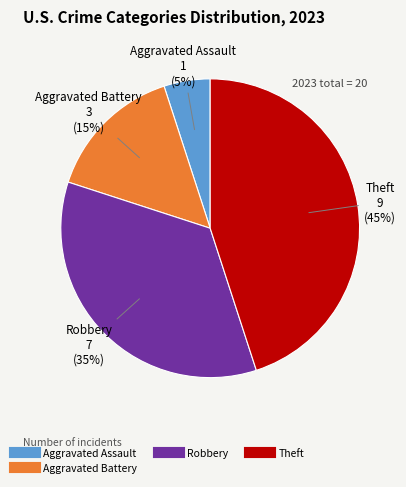

Does any single category account for the majority?

No